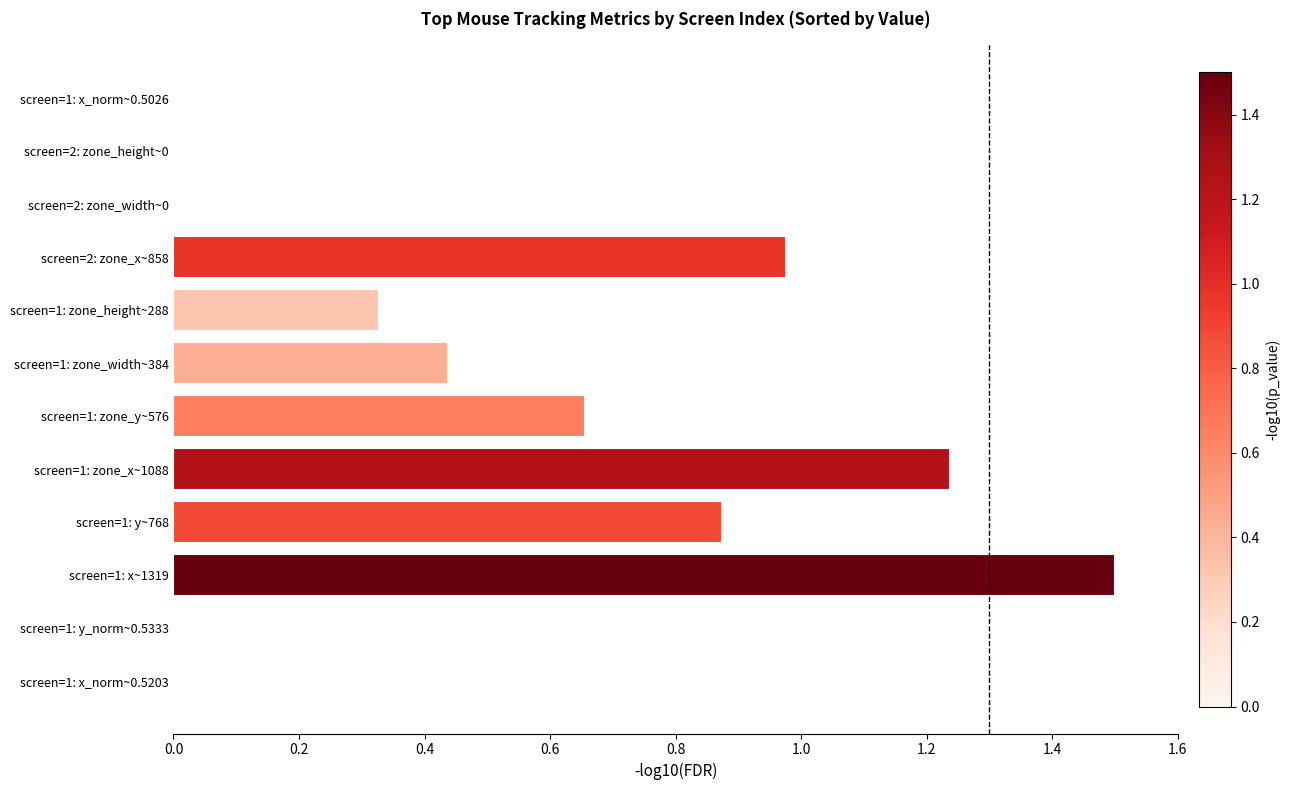

The chart shows a value of 0.5 at screen=1: zone_height~288. True or false?

False